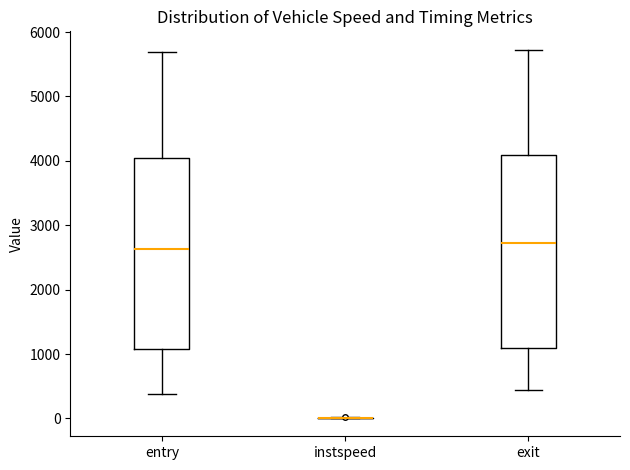

Where does the lower whisker of the box for exit end on the y-axis? The values are not printed on the chart, so give them approximately, as read against the axis.

400